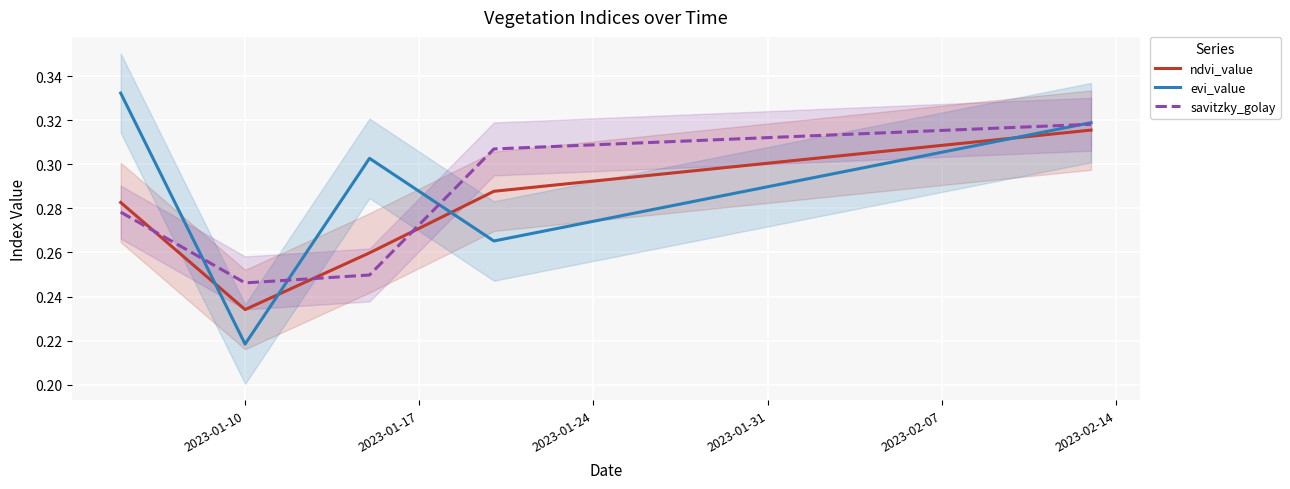

At which label is evi_value closest to 0?

2023-01-10